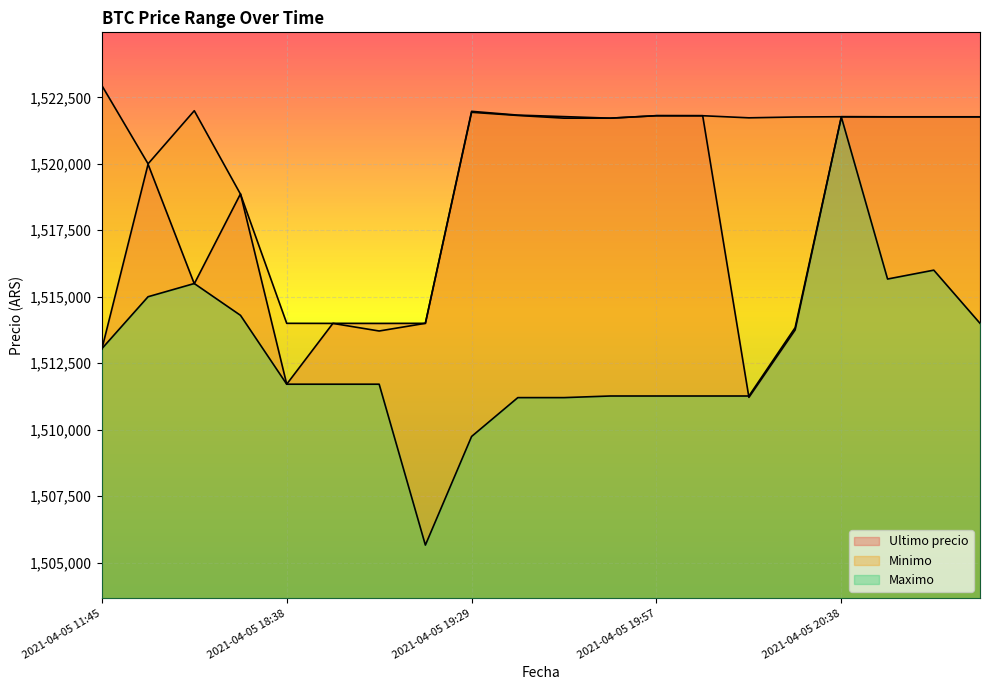

What is the difference between the Maximo values at 2021-04-05 18:38 and 2021-04-05 18:21?

2590.0